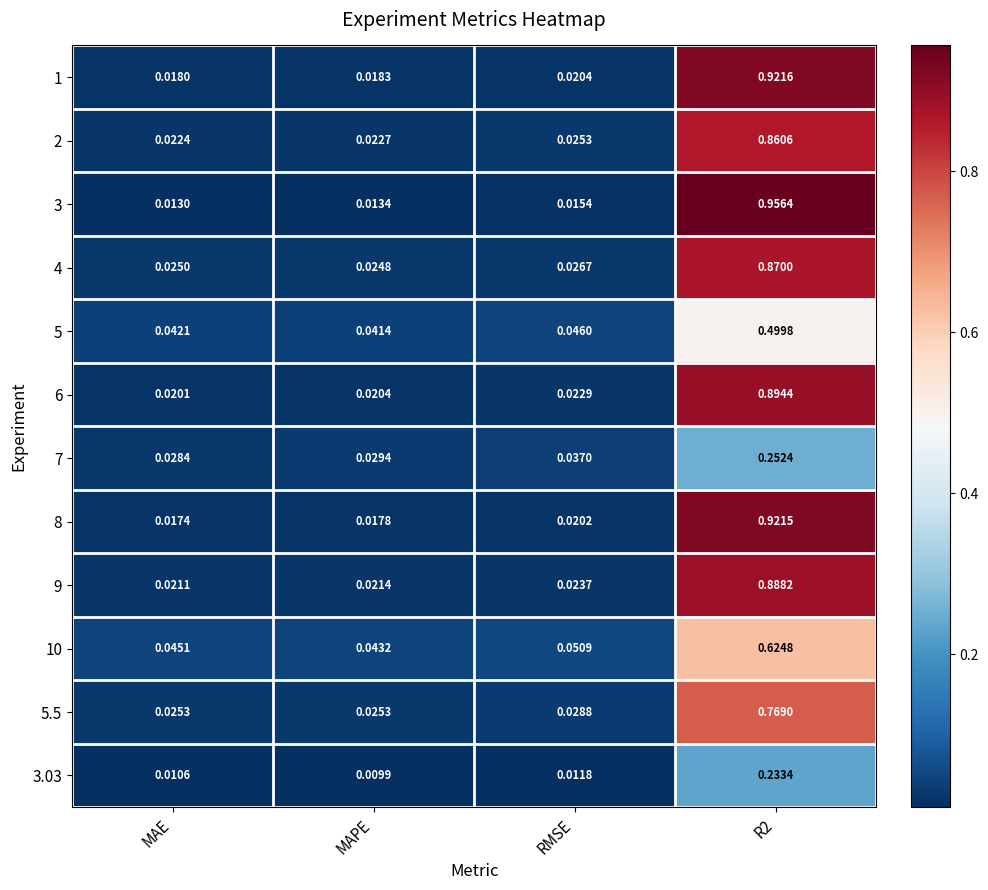

What is the difference between the highest and lowest values at R2?

0.7